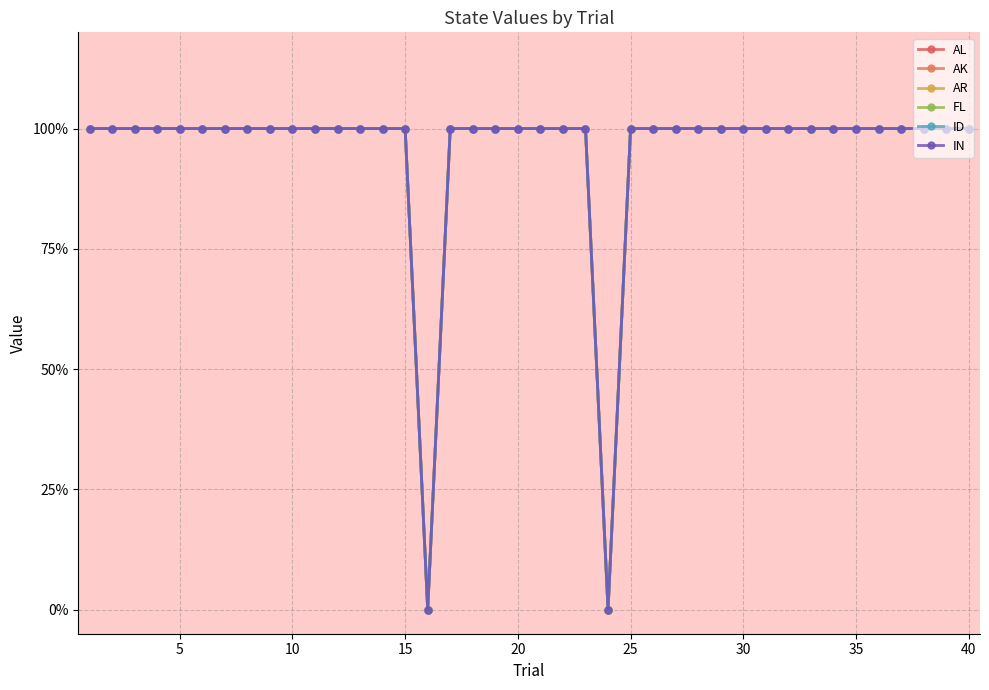

True or false: IN and AR intersect in this chart.

False